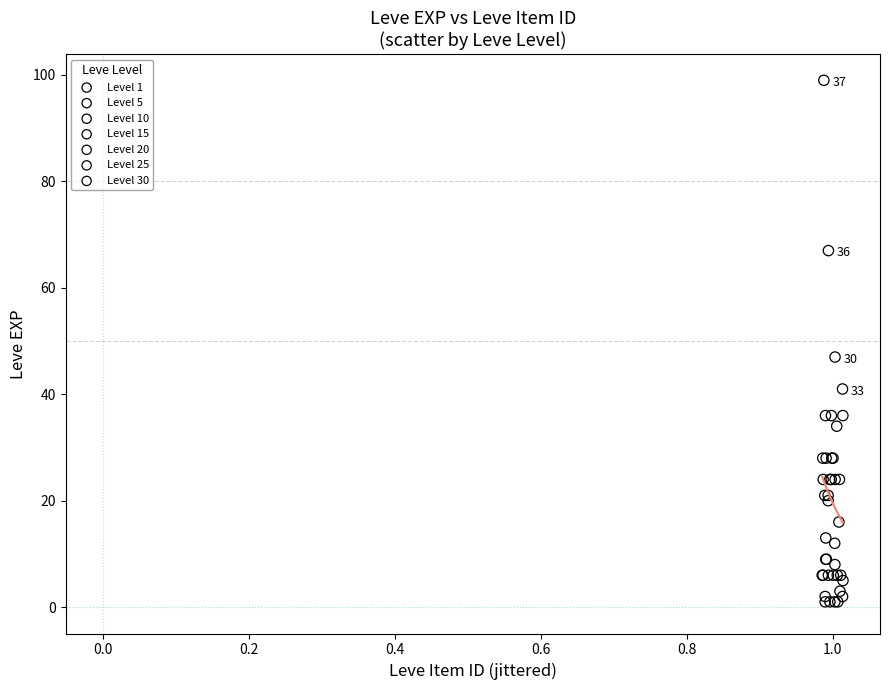

Which series has the largest Y range (max minus min)?

Level 30